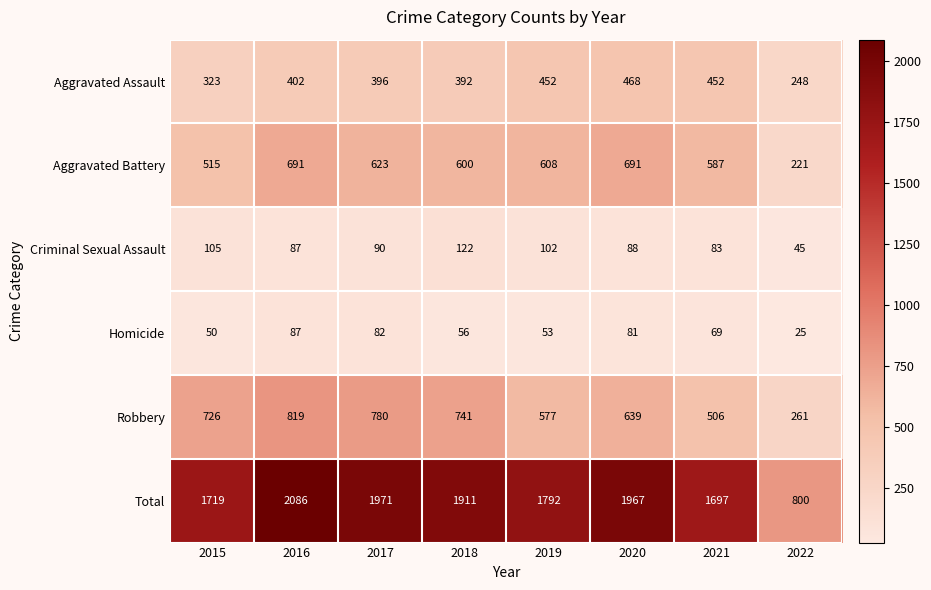

How many series are shown in this chart?

6